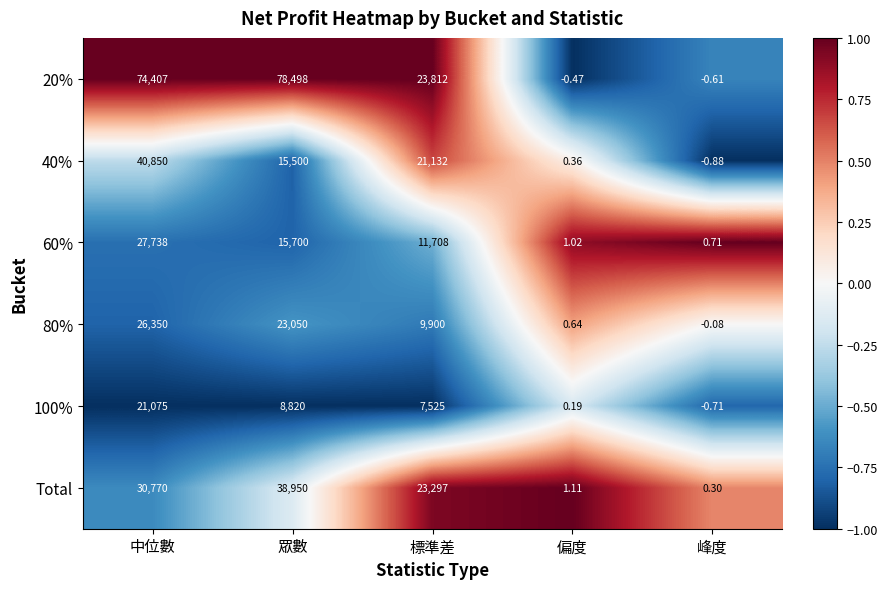

Is the value of 100% at 眾數 greater than the value of Total at 標準差?

No